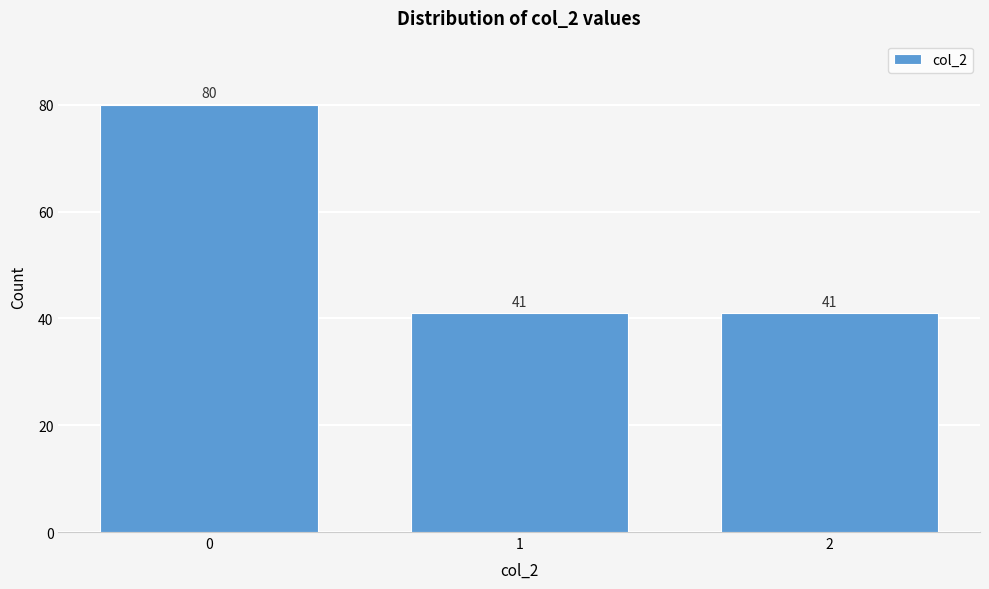

Reading left to right, extract all data points from this chart.

0=80	1=41	2=41